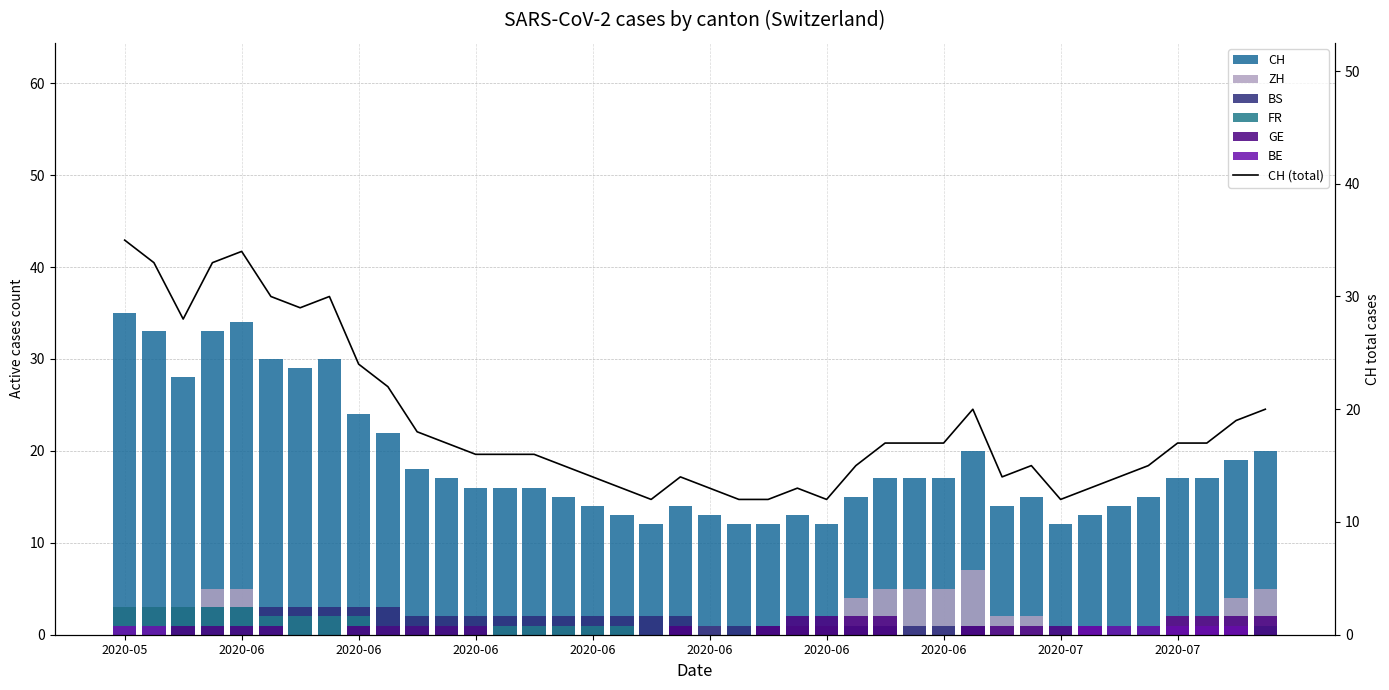

How many values in the ZH series are below 1?

14